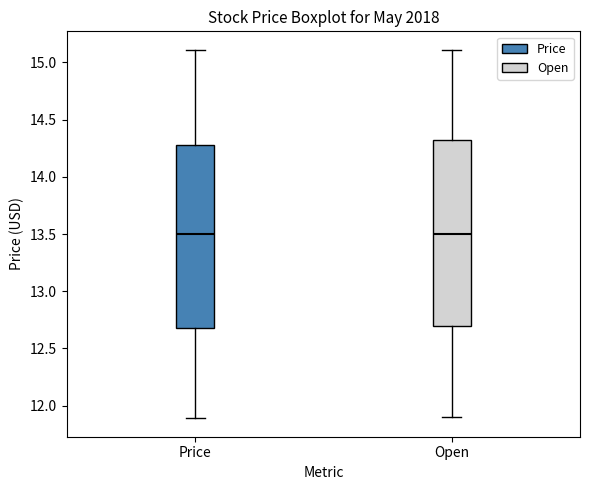

Reading left to right, read every box against the y-axis: the position of its median line, the range the box covers, and the ends of its whiskers. The values are not printed on the chart, so give them approximately, as read against the axis.

Price: median 13.50, box 12.70 to 14.30, whiskers 11.90 to 15.10
Open: median 13.50, box 12.70 to 14.35, whiskers 11.90 to 15.10